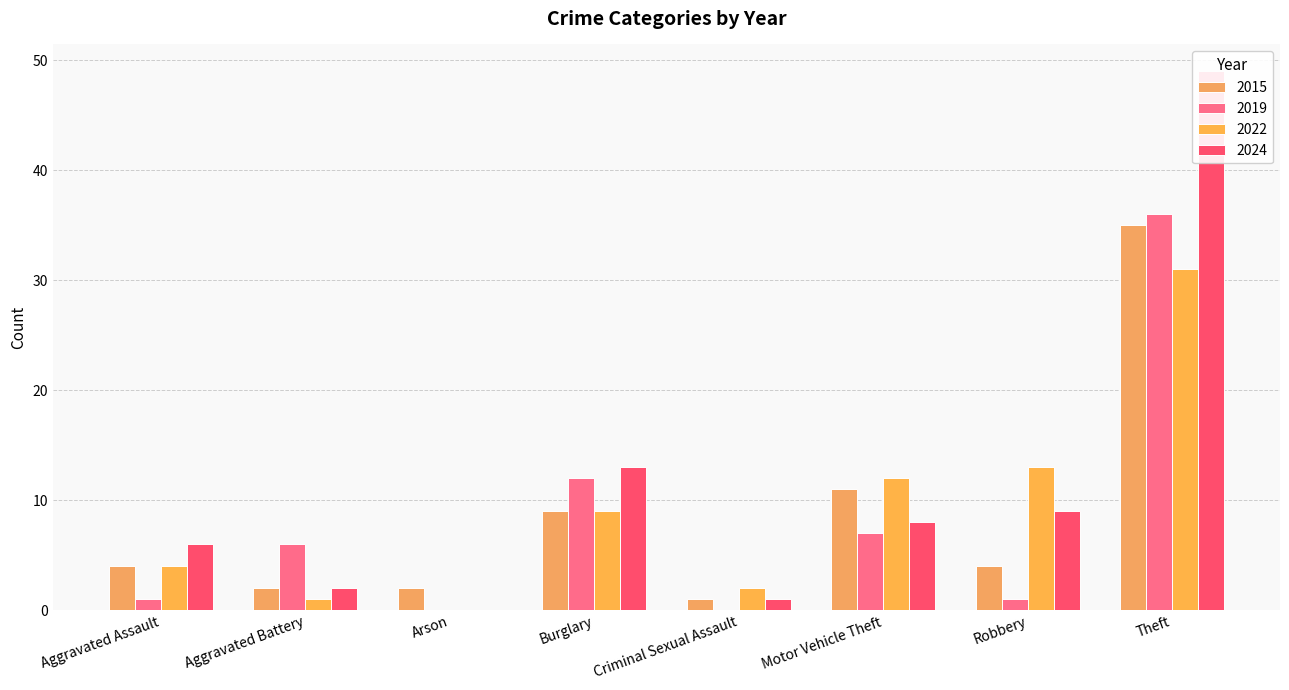

What is the label of the 7th bar from the left?

Robbery